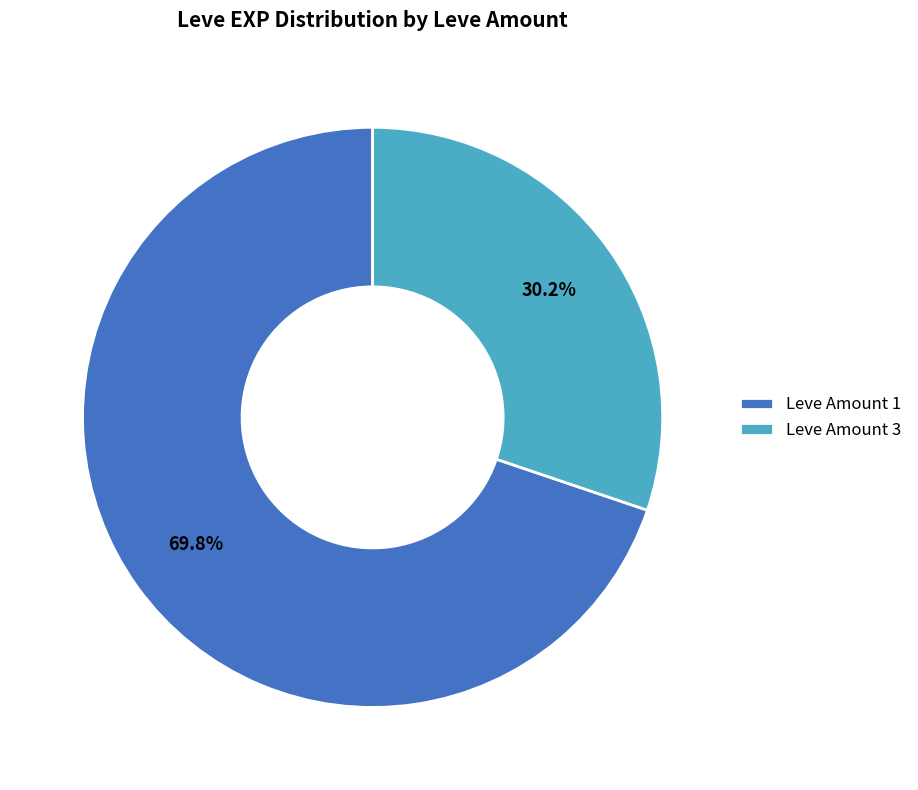

Rank the categories by value from lowest to highest.

Leve Amount 3, Leve Amount 1